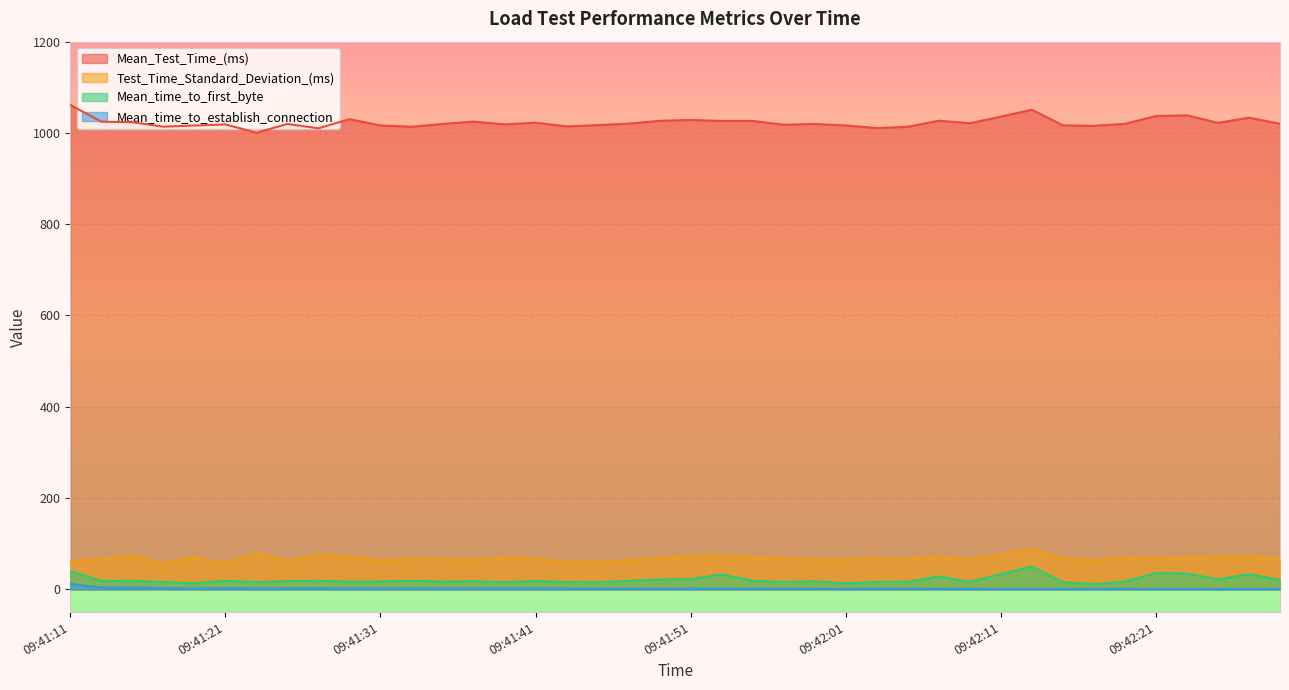

What is the sum of the Mean_Test_Time_(ms) values at 09:41:31 and 09:41:29?

2046.6